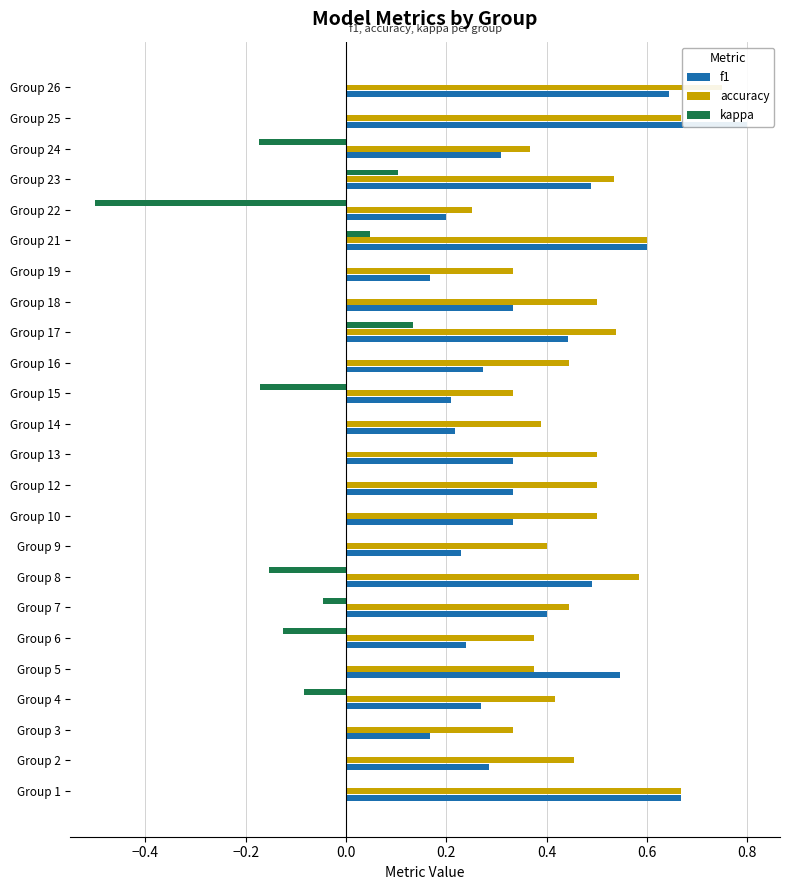

Is it true that f1 equals 0.1 at Group 6?

False